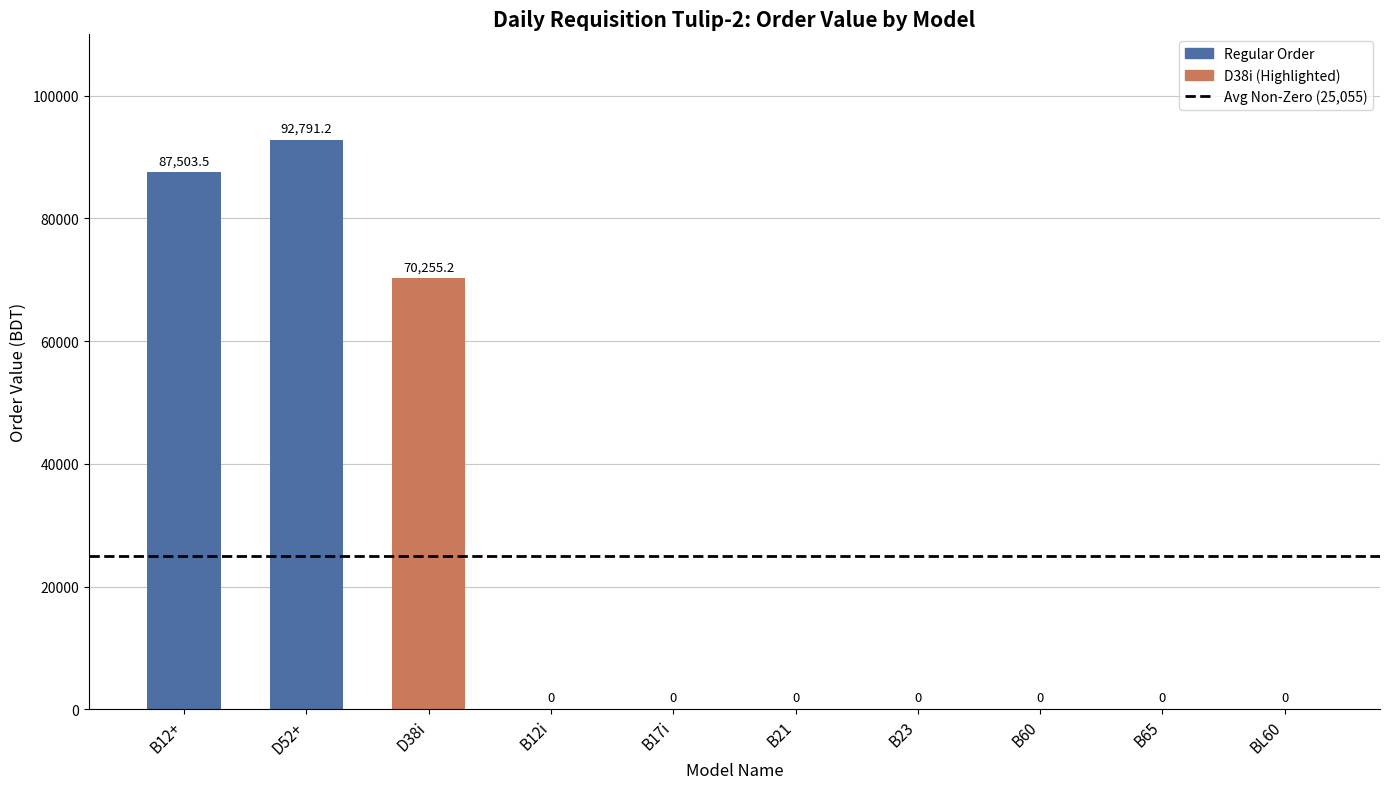

Which label corresponds to the largest value in the chart?

D52+